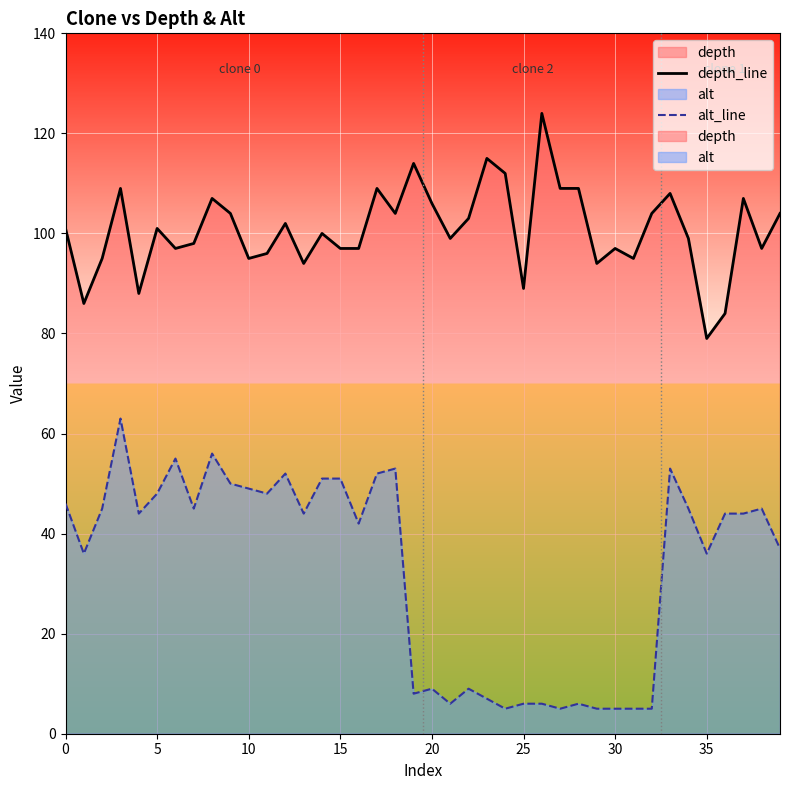

What is the value of the depth_line point at the 4th from the left?

109